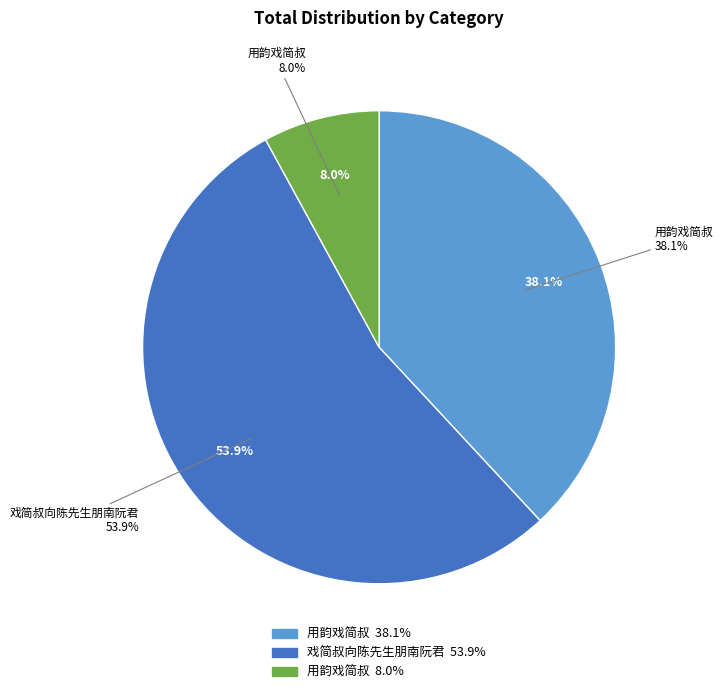

Combined, do 用韵戏简叔 and 用韵戏简叔 account for over 50%?

No